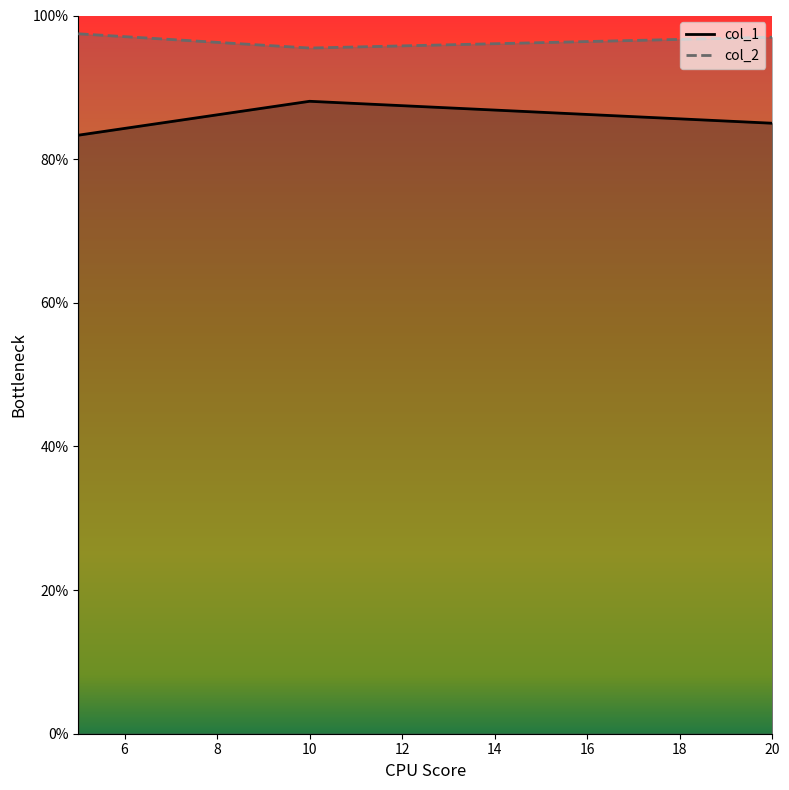

At which category is the sum across all series the highest?

10